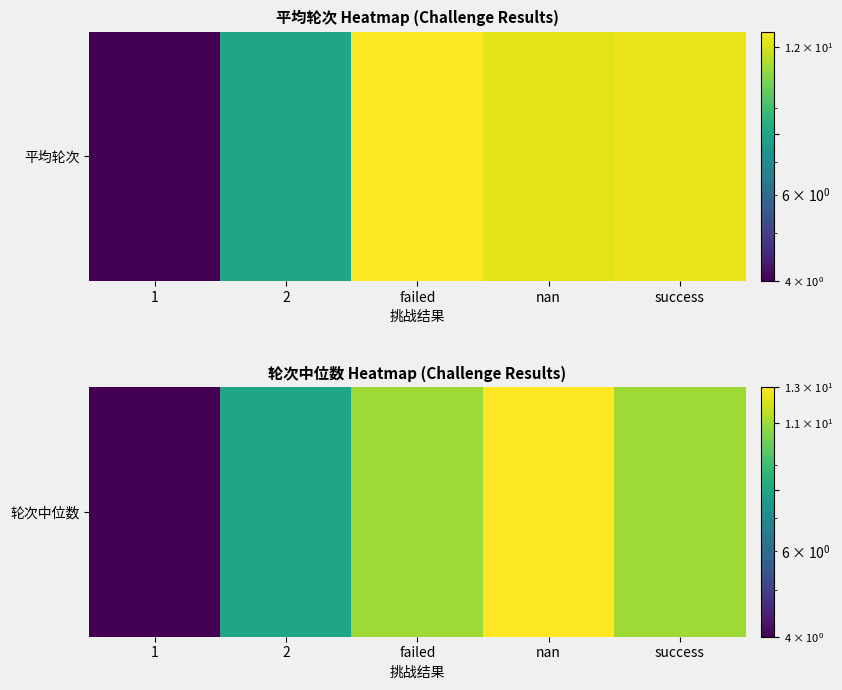

At which category does the chart reach its minimum across all series?

1